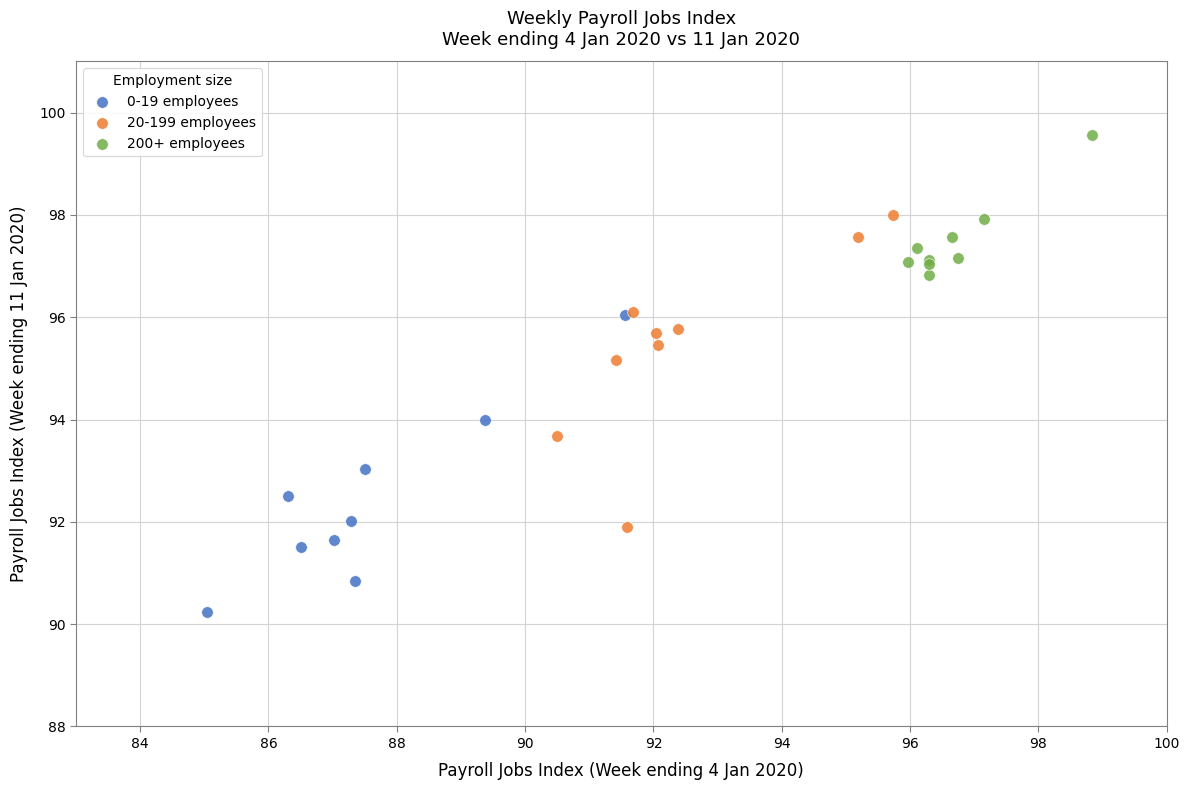

Which series contains the highest Y value?

200+ employees